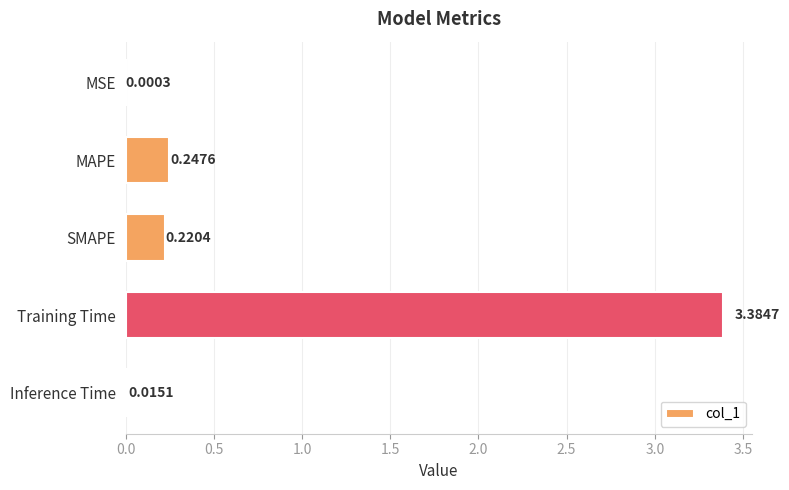

At which label is the value closest to 1?

MAPE